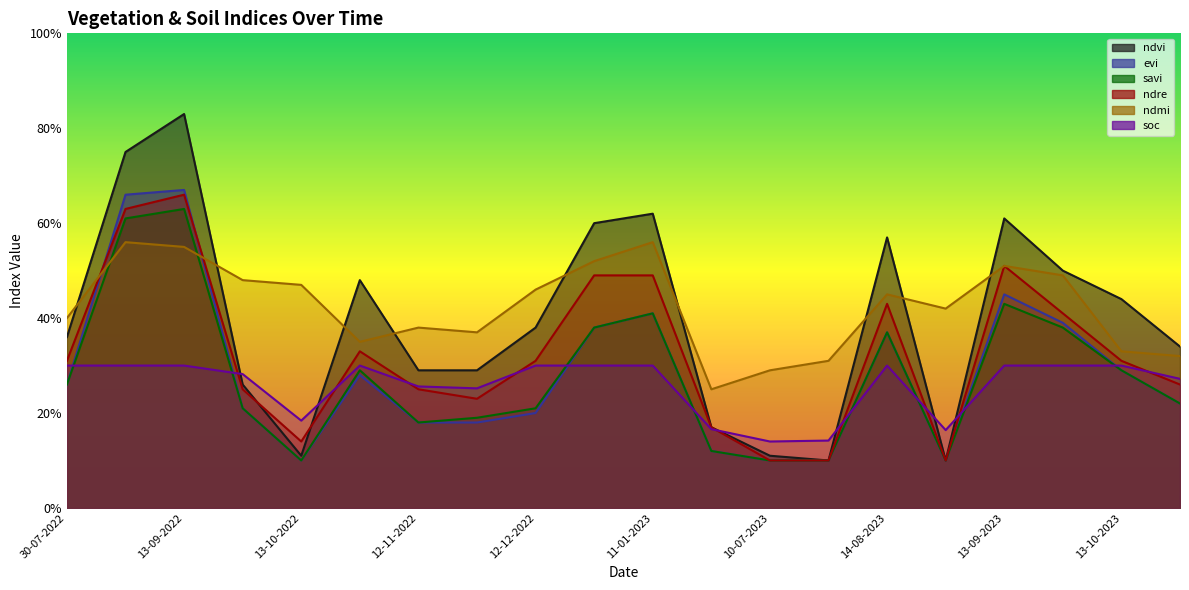

True or false: evi has a value of 0.2 at 27-11-2022.

True